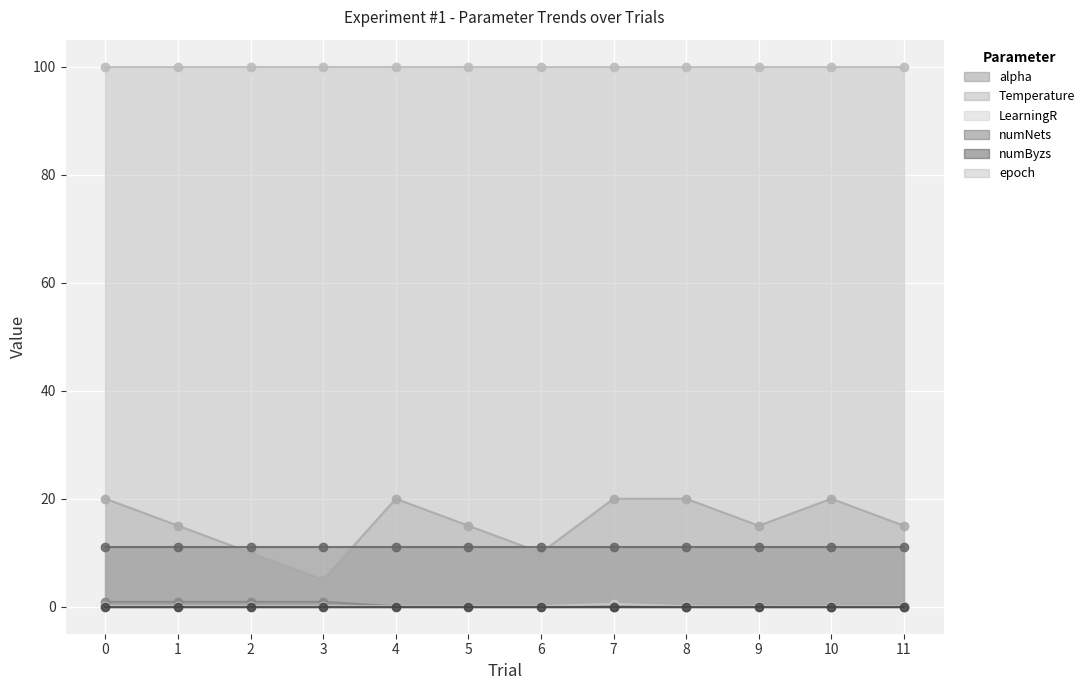

True or false: LearningR and alpha intersect in this chart.

False